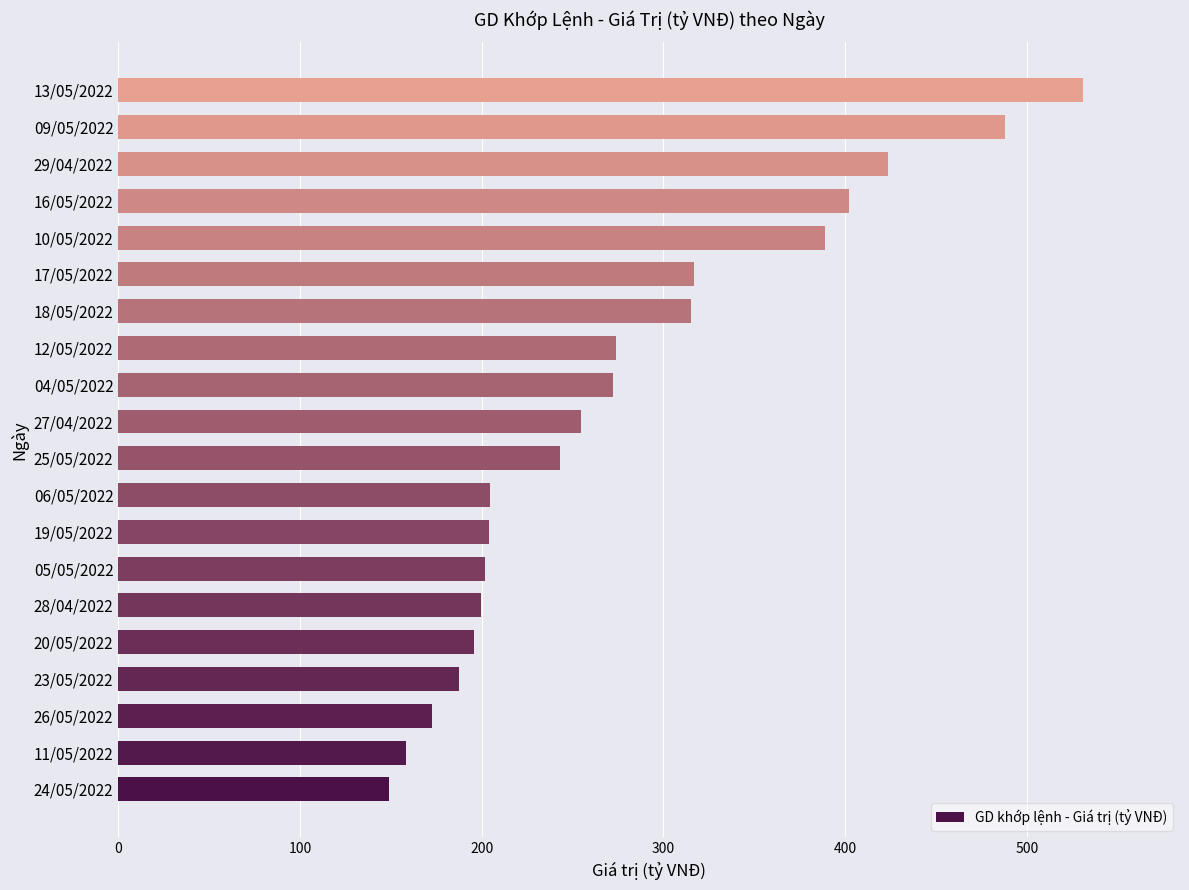

Is it true that the value at 29/04/2022 is 643.6?

False